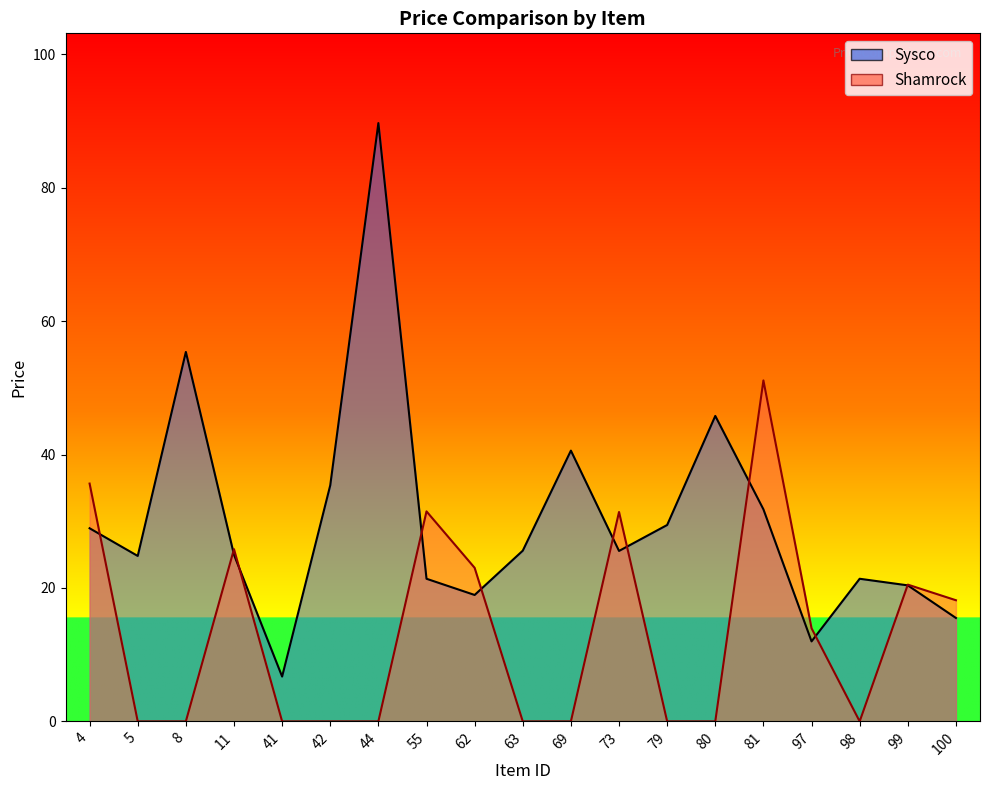

What is the difference between the highest and lowest values at 41?

6.7